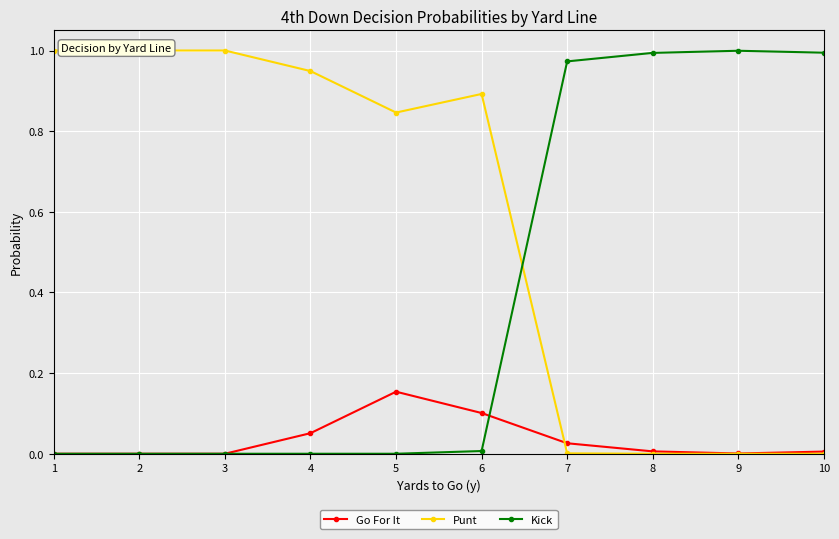

Rank the categories by Punt value from lowest to highest.

8, 9, 10, 7, 5, 6, 4, 1, 2, 3